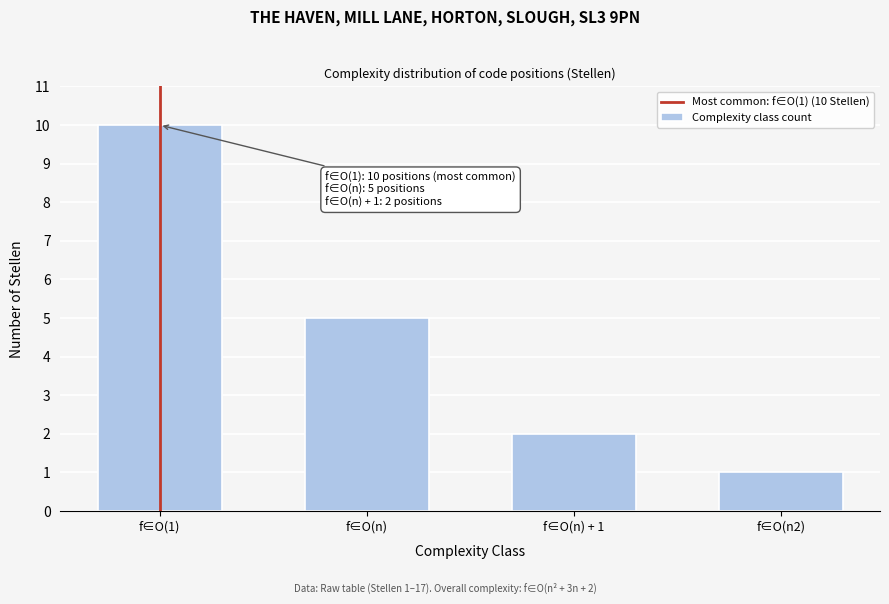

Reading left to right, list all the values displayed in this chart.

f∈O(1)=10	f∈O(n)=5	f∈O(n) + 1=2	f∈O(n2)=1